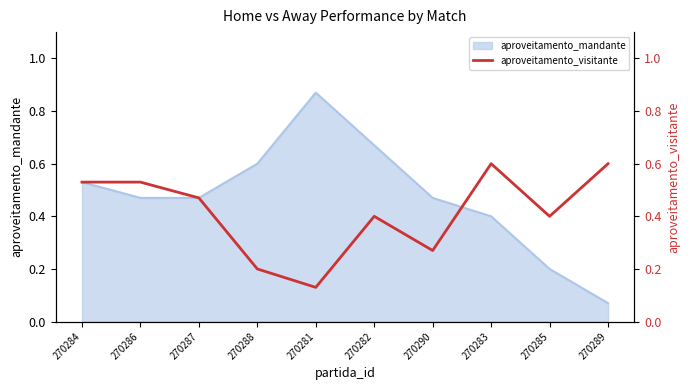

Where is the first local minimum?

270281